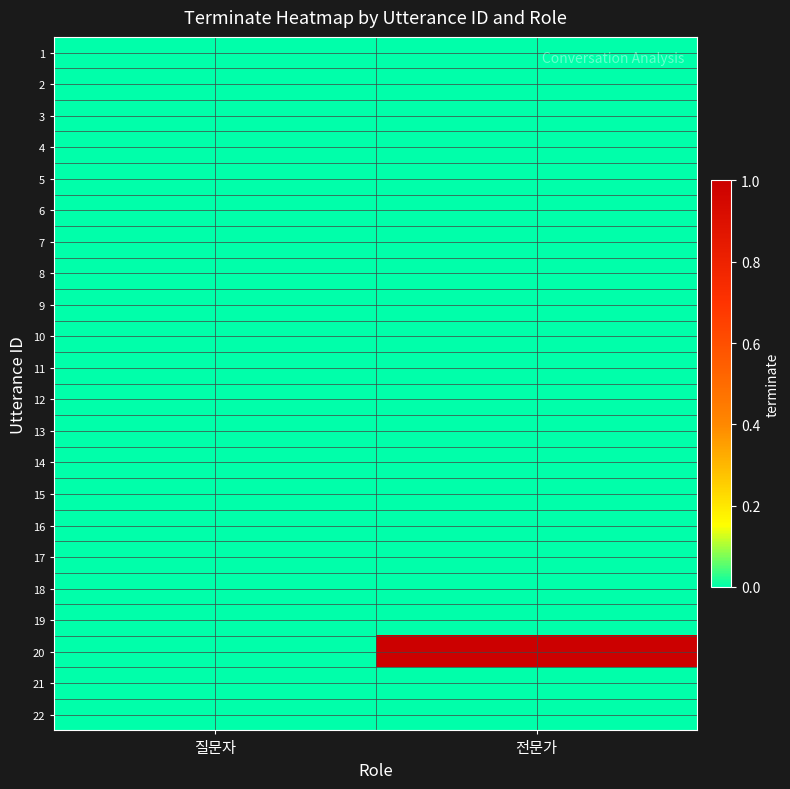

At 질문자, list the series in order from largest to smallest.

1, 2, 3, 4, 5, 6, 7, 8, 9, 10, 11, 12, 13, 14, 15, 16, 17, 18, 19, 20, 21, 22